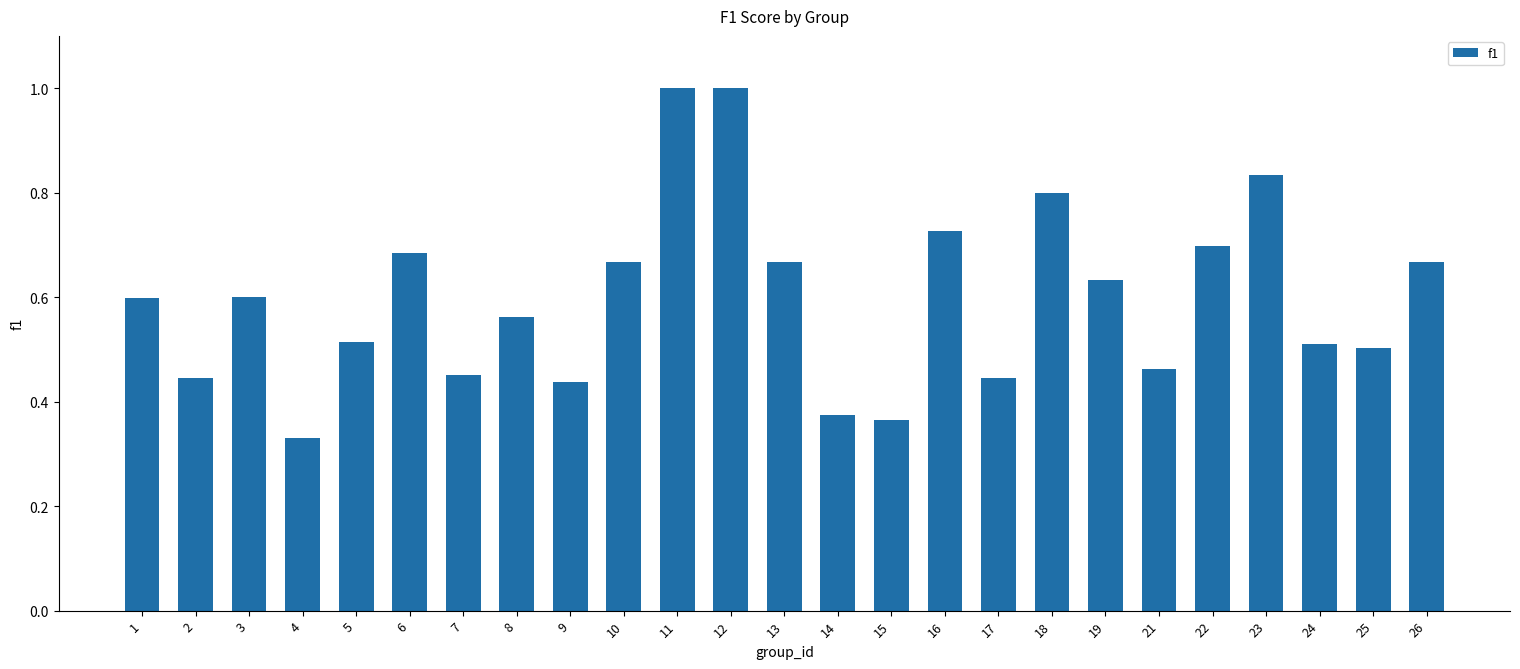

What is the sum of the values at 18 and 26?

1.5